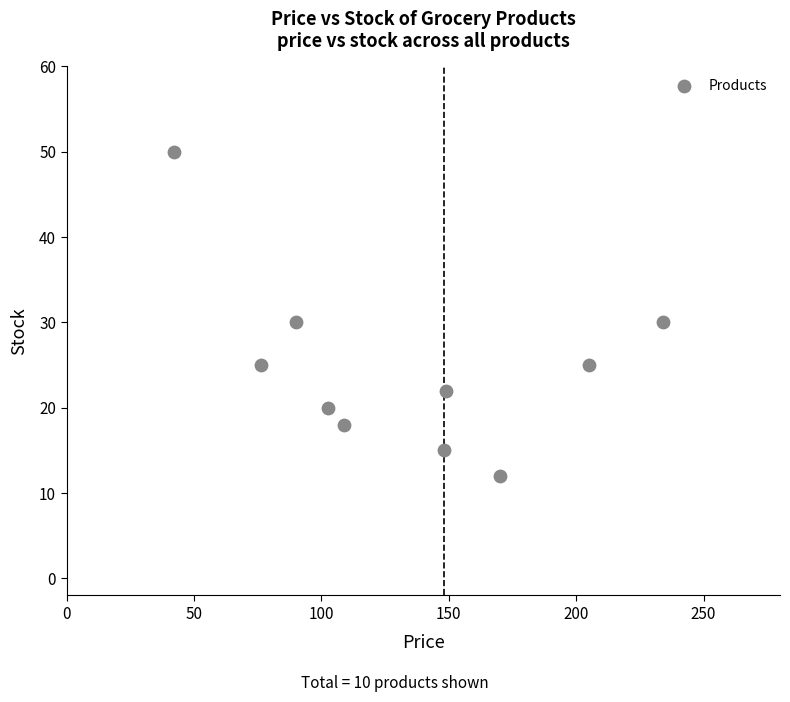

What is the range of Y values (max minus min)?

38